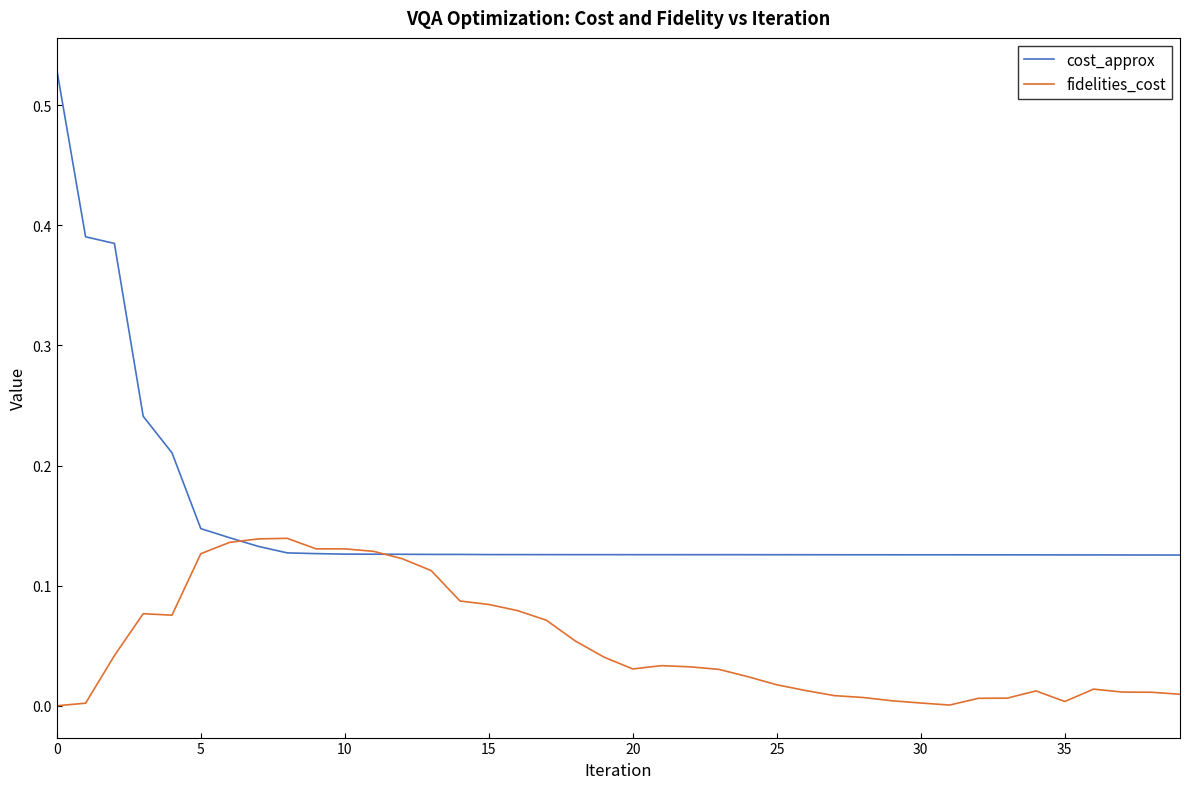

List the series in order of their overall mean, lowest first.

fidelities_cost, cost_approx